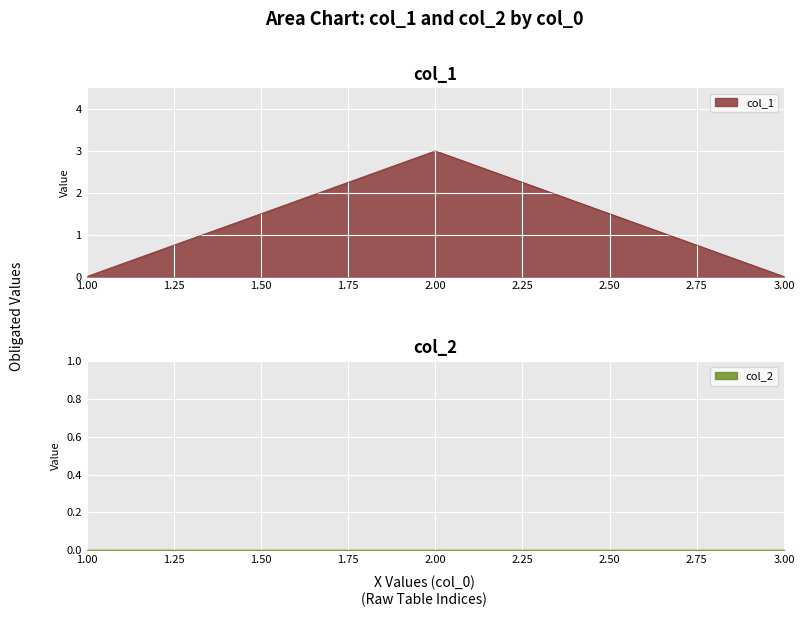

The value of col_1 at 3.00 is 0. True or false?

True